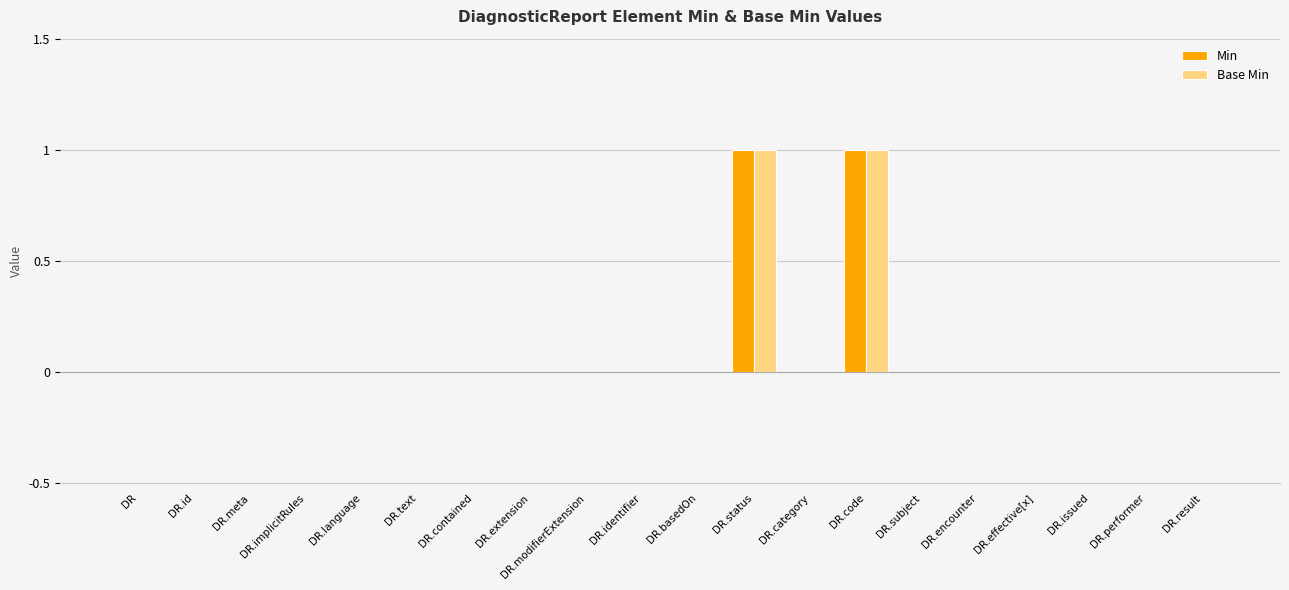

Is it true that Base Min equals -1 at DR.language?

False